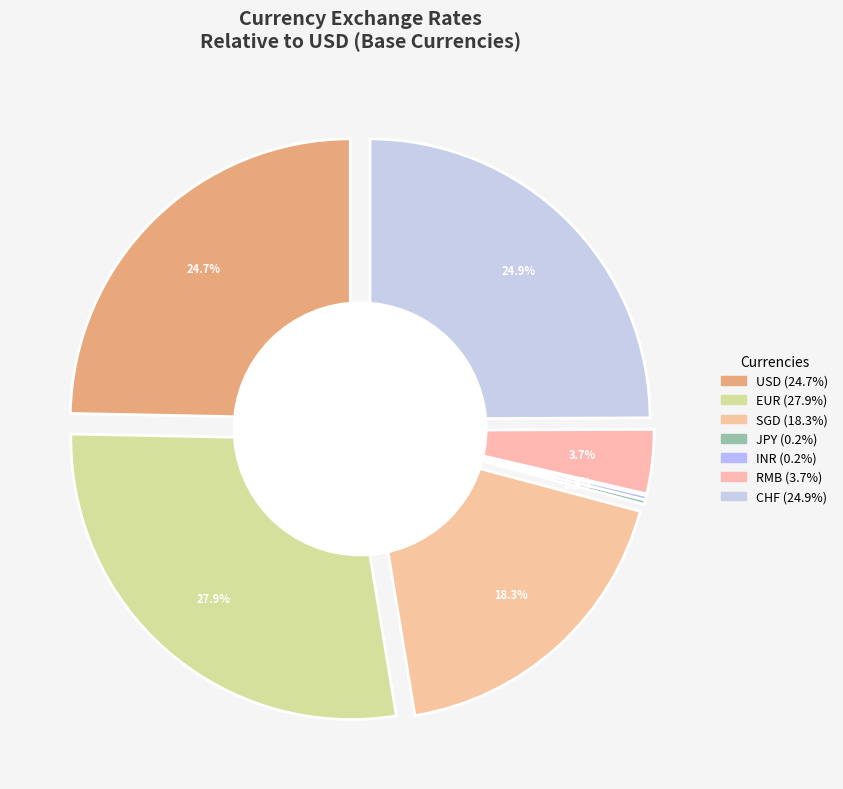

Which slice is the smallest?

JPY